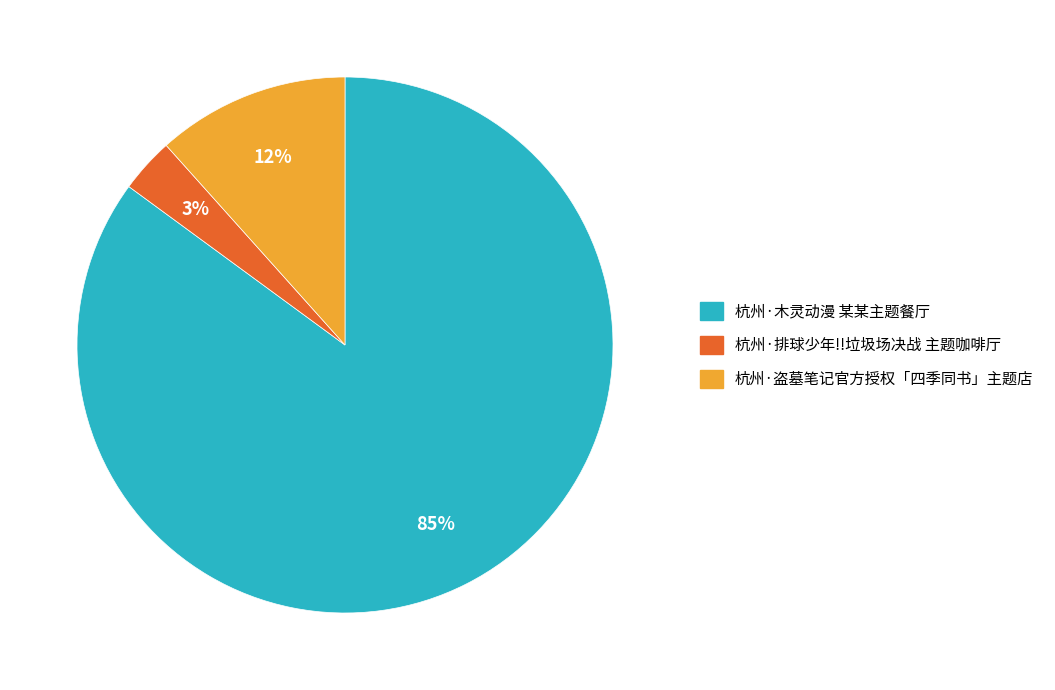

Between 杭州·排球少年!!垃圾场决战 主题咖啡厅 and 杭州·木灵动漫 某某主题餐厅, which is larger?

杭州·木灵动漫 某某主题餐厅